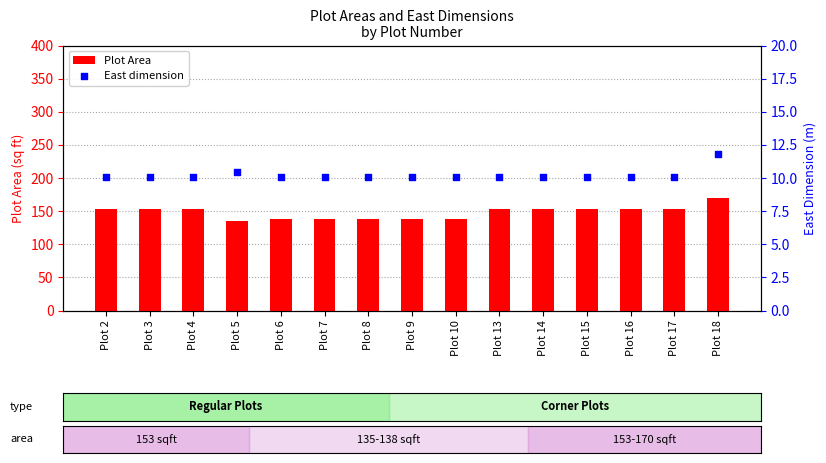

Which series has the largest total across all categories?

Plot Area